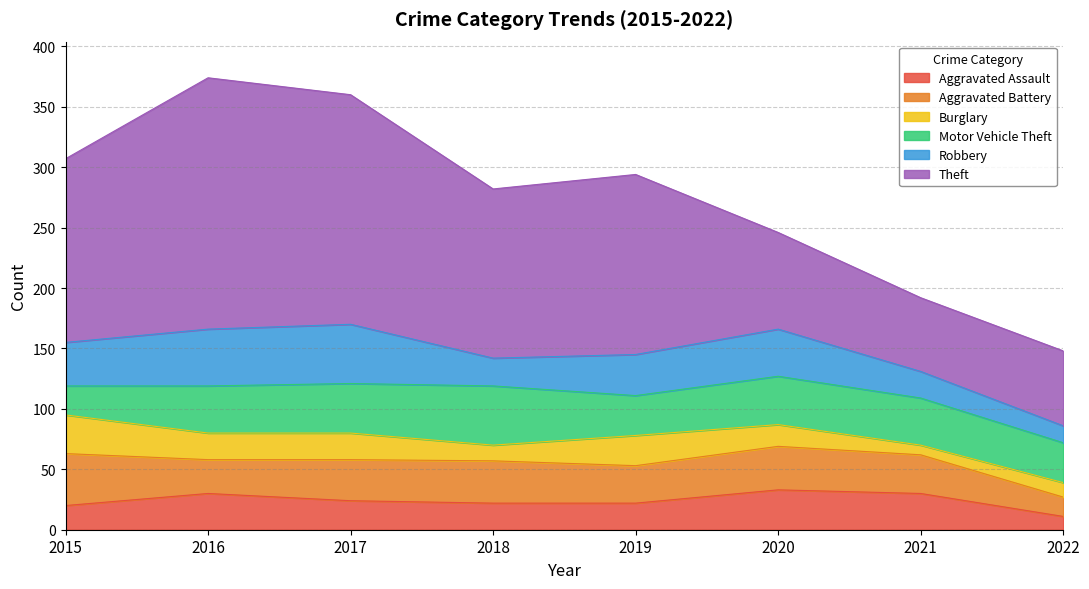

What is the sum of all Motor Vehicle Theft values?

298